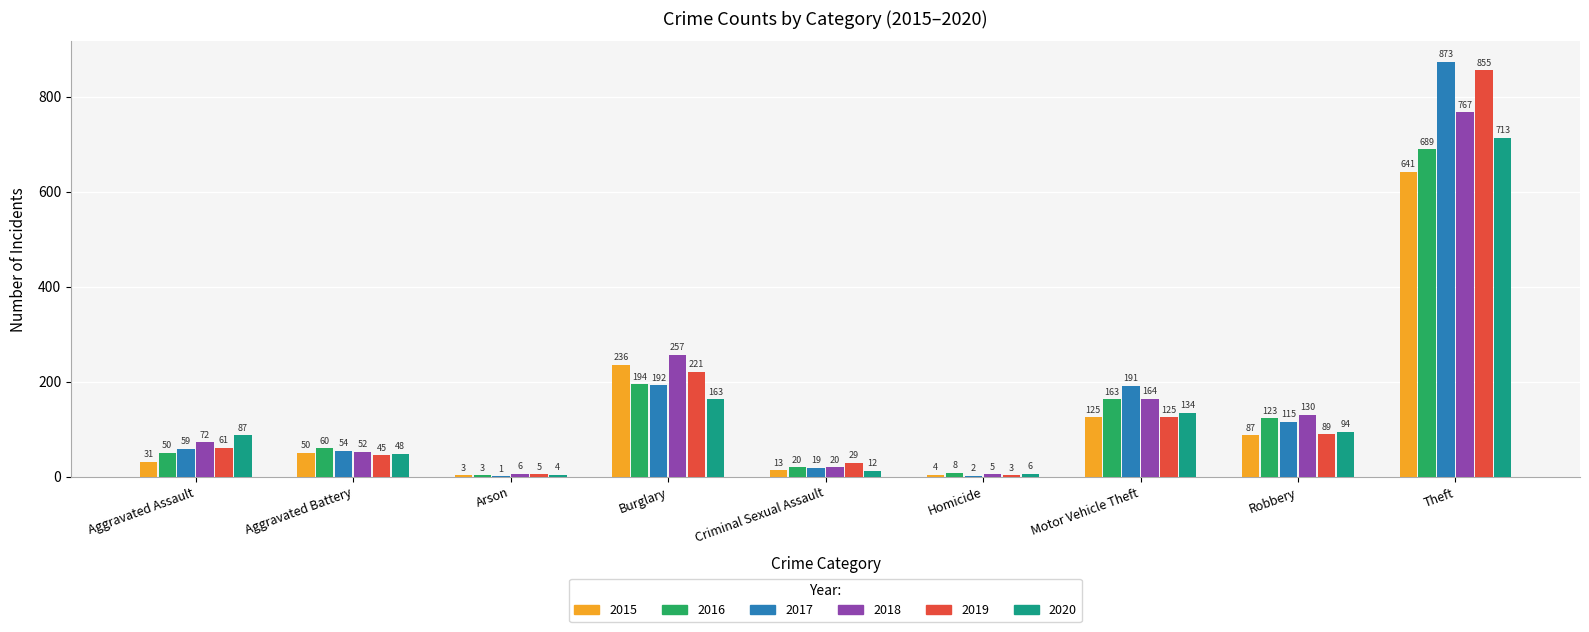

Which series has the largest total across all categories?

2017